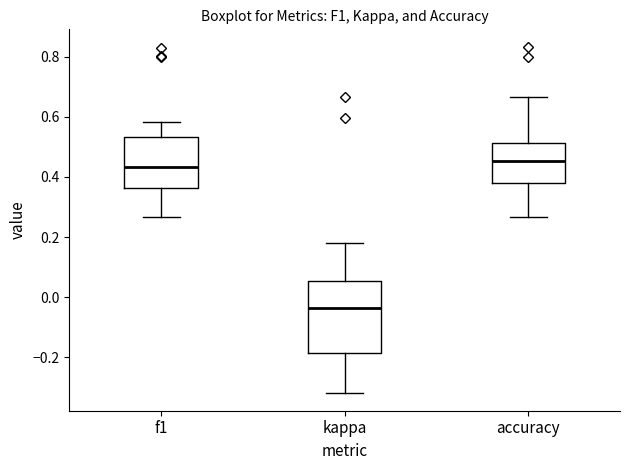

Reading left to right, transcribe this box plot: for each box, give where its median line is, the range the box spans, and where its two whiskers end, as read against the y-axis. The values are not printed on the chart, so give them approximately, as read against the axis.

f1: median 0.44, box 0.36 to 0.54, whiskers 0.26 to 0.58
kappa: median -0.04, box -0.18 to 0.06, whiskers -0.32 to 0.18
accuracy: median 0.46, box 0.38 to 0.52, whiskers 0.26 to 0.66